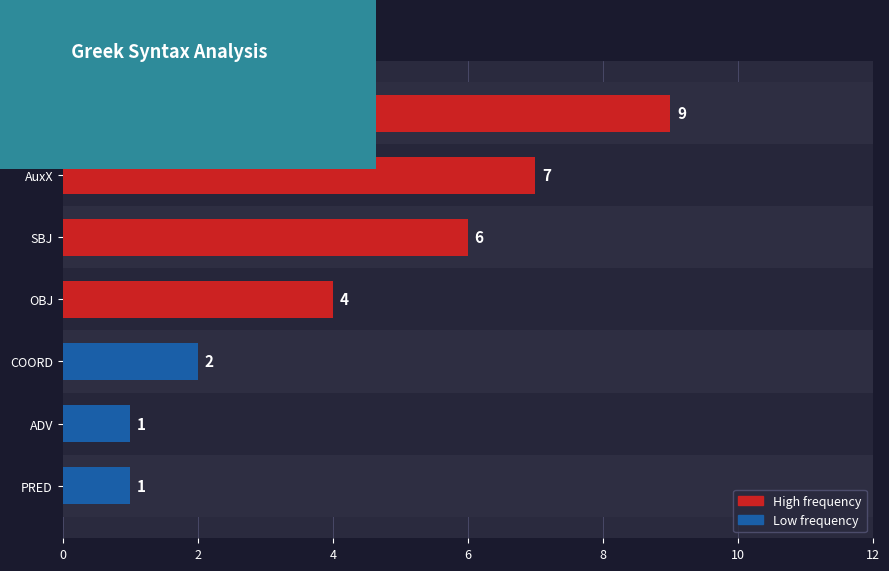

How many values exceed 4?

3